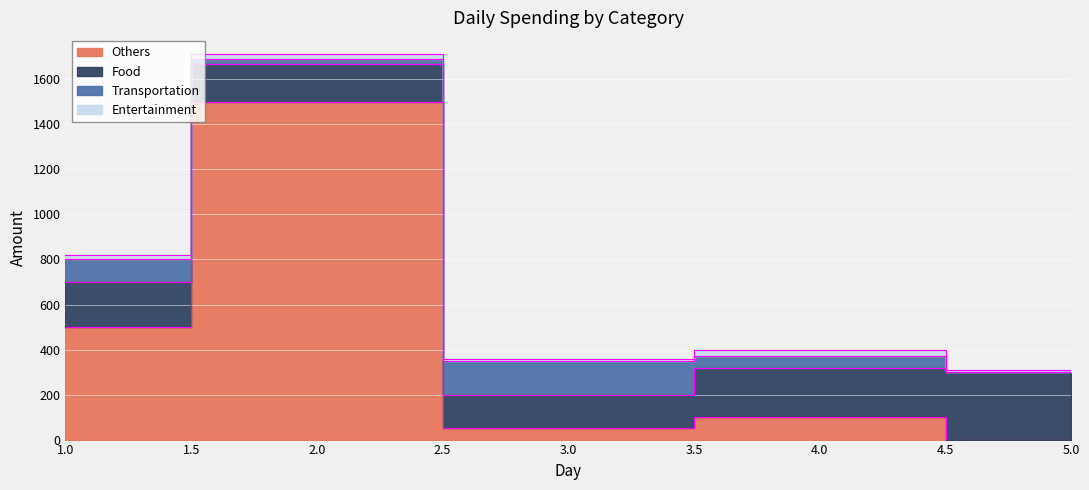

Rank the series at 2 from lowest to highest value.

Transportation, Entertainment, Food, Others